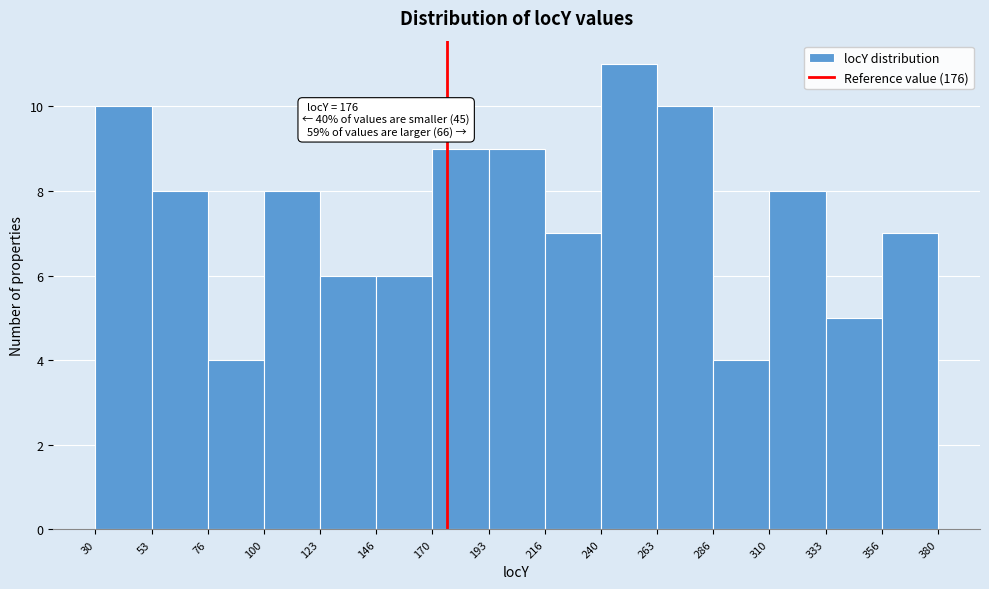

Which range on the x-axis has the tallest bar?

240 to 263